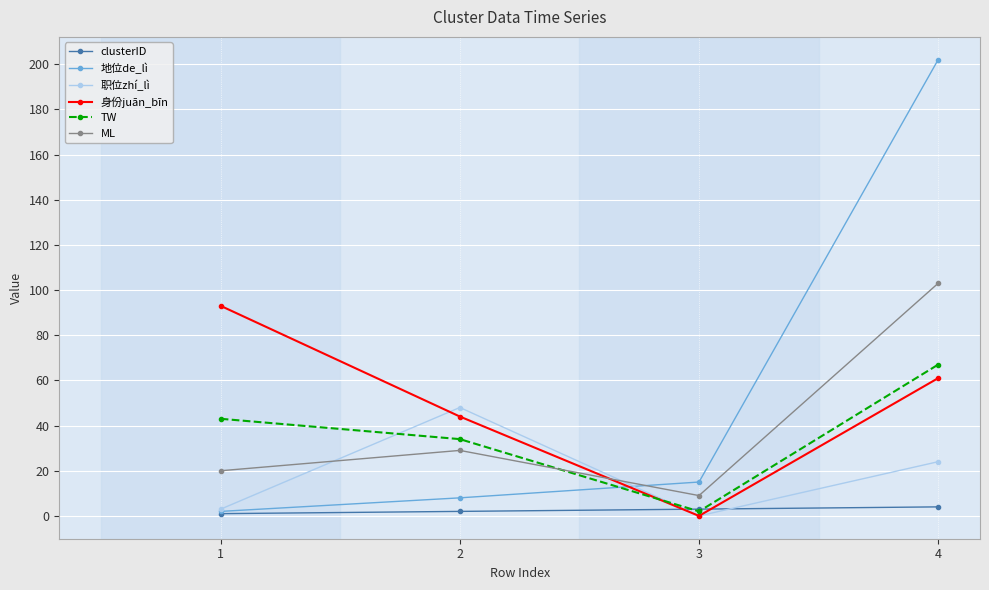

The value of TW at 4 is 67. True or false?

True